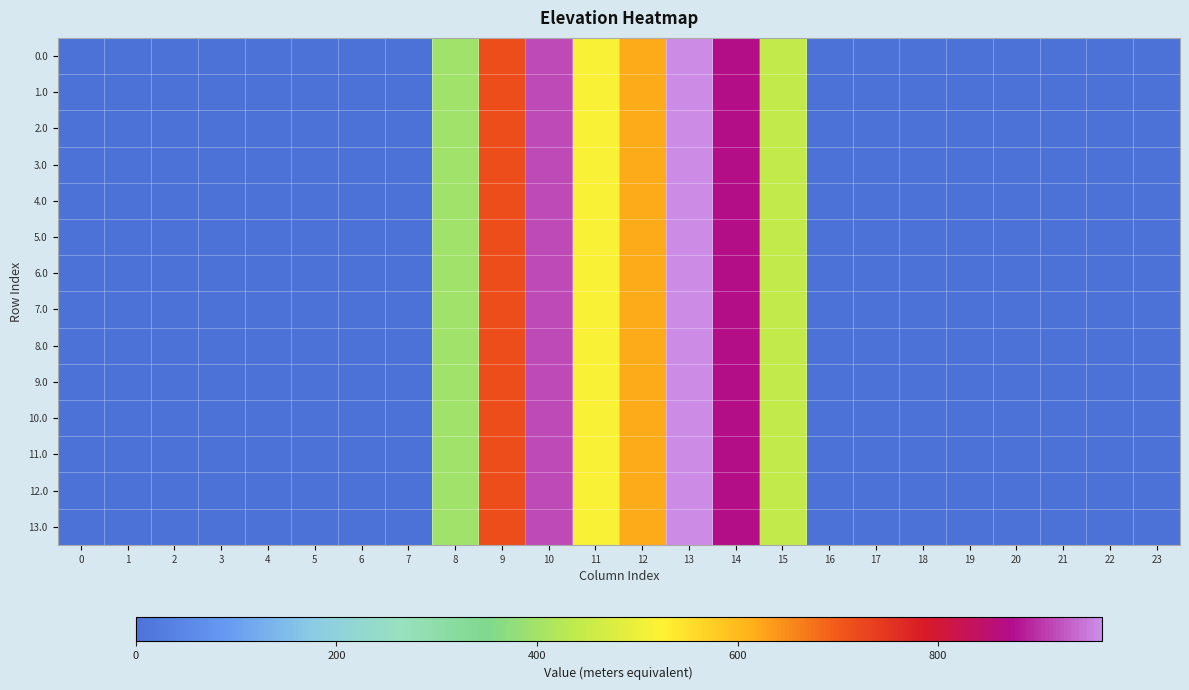

Reading right to left, transcribe all the data shown in this chart.

0.0: 23=0.0	22=0.0	21=0.0	20=0.0	19=0.0	18=0.0	17=0.0	16=0.0	15=443.0	14=870.3	13=962.7	12=619.4	11=516.0	10=916.2	9=716.9	8=395.3	7=0.0	6=0.0	5=0.0	4=0.0	3=0.0	2=0.0	1=0.0	0=0.0
1.0: 23=0.0	22=0.0	21=0.0	20=0.0	19=0.0	18=0.0	17=0.0	16=0.0	15=443.0	14=870.3	13=962.7	12=619.4	11=516.0	10=916.2	9=716.9	8=395.3	7=0.0	6=0.0	5=0.0	4=0.0	3=0.0	2=0.0	1=0.0	0=0.0
2.0: 23=0.0	22=0.0	21=0.0	20=0.0	19=0.0	18=0.0	17=0.0	16=0.0	15=443.0	14=870.3	13=962.7	12=619.4	11=516.0	10=916.2	9=716.9	8=395.3	7=0.0	6=0.0	5=0.0	4=0.0	3=0.0	2=0.0	1=0.0	0=0.0
3.0: 23=0.0	22=0.0	21=0.0	20=0.0	19=0.0	18=0.0	17=0.0	16=0.0	15=443.0	14=870.3	13=962.7	12=619.4	11=516.0	10=916.9	9=716.9	8=395.3	7=0.0	6=0.0	5=0.0	4=0.0	3=0.0	2=0.0	1=0.0	0=0.0
4.0: 23=0.0	22=0.0	21=0.0	20=0.0	19=0.0	18=0.0	17=0.0	16=0.0	15=443.0	14=870.3	13=962.7	12=619.4	11=516.0	10=916.2	9=716.9	8=395.3	7=0.0	6=0.0	5=0.0	4=0.0	3=0.0	2=0.0	1=0.0	0=0.0
5.0: 23=0.0	22=0.0	21=0.0	20=0.0	19=0.0	18=0.0	17=0.0	16=0.0	15=443.0	14=870.3	13=962.7	12=619.4	11=516.0	10=916.2	9=716.9	8=395.3	7=0.0	6=0.0	5=0.0	4=0.0	3=0.0	2=0.0	1=0.0	0=0.0
6.0: 23=0.0	22=0.0	21=0.0	20=0.0	19=0.0	18=0.0	17=0.0	16=0.0	15=443.0	14=870.3	13=962.7	12=619.4	11=516.0	10=916.2	9=716.9	8=395.3	7=0.0	6=0.0	5=0.0	4=0.0	3=0.0	2=0.0	1=0.0	0=0.0
7.0: 23=0.0	22=0.0	21=0.0	20=0.0	19=0.0	18=0.0	17=0.0	16=0.0	15=443.0	14=870.3	13=962.7	12=619.4	11=516.0	10=916.2	9=716.9	8=395.3	7=0.0	6=0.0	5=0.0	4=0.0	3=0.0	2=0.0	1=0.0	0=0.0
8.0: 23=0.0	22=0.0	21=0.0	20=0.0	19=0.0	18=0.0	17=0.0	16=0.0	15=443.0	14=870.3	13=962.7	12=619.4	11=516.0	10=916.2	9=717.6	8=395.3	7=0.0	6=0.0	5=0.0	4=0.0	3=0.0	2=0.0	1=0.0	0=0.0
9.0: 23=0.0	22=0.0	21=0.0	20=0.0	19=0.0	18=0.0	17=0.0	16=0.0	15=443.0	14=870.3	13=962.7	12=619.4	11=516.0	10=916.2	9=716.9	8=395.3	7=0.0	6=0.0	5=0.0	4=0.0	3=0.0	2=0.0	1=0.0	0=0.0
10.0: 23=0.0	22=0.0	21=0.0	20=0.0	19=0.0	18=0.0	17=0.0	16=0.0	15=443.0	14=870.3	13=962.7	12=619.4	11=516.0	10=916.2	9=716.9	8=395.3	7=0.0	6=0.0	5=0.0	4=0.0	3=0.0	2=0.0	1=0.0	0=0.0
11.0: 23=0.0	22=0.0	21=0.0	20=0.0	19=0.0	18=0.0	17=0.0	16=0.0	15=443.0	14=870.3	13=962.7	12=619.4	11=516.0	10=916.2	9=716.9	8=395.3	7=0.0	6=0.0	5=0.0	4=0.0	3=0.0	2=0.0	1=0.0	0=0.0
12.0: 23=0.0	22=0.0	21=0.0	20=0.0	19=0.0	18=0.0	17=0.0	16=0.0	15=443.0	14=870.3	13=962.7	12=619.4	11=516.0	10=916.2	9=716.9	8=395.3	7=0.0	6=0.0	5=0.0	4=0.0	3=0.0	2=0.0	1=0.0	0=0.0
13.0: 23=0.0	22=0.0	21=0.0	20=0.0	19=0.0	18=0.0	17=0.0	16=0.0	15=443.0	14=870.3	13=962.7	12=619.4	11=516.0	10=916.2	9=716.9	8=395.3	7=0.0	6=0.0	5=0.0	4=0.0	3=0.0	2=0.0	1=0.0	0=0.0